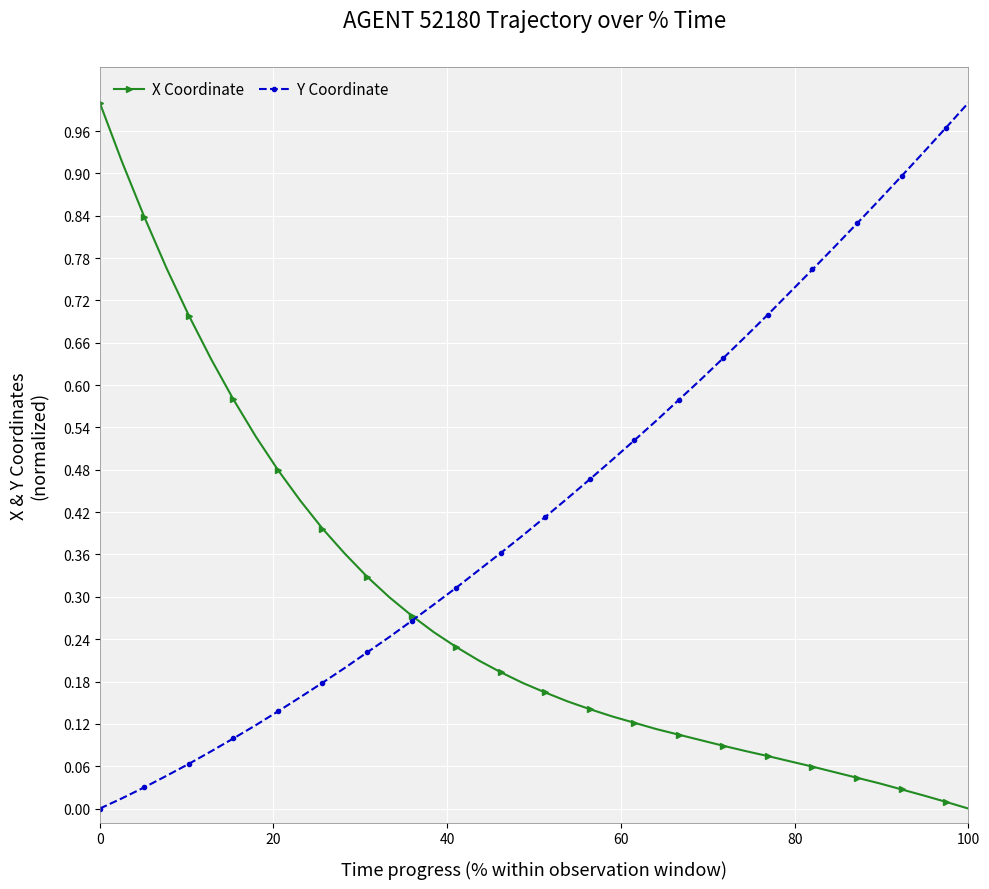

At how many categories does at least one series exceed 0?

40